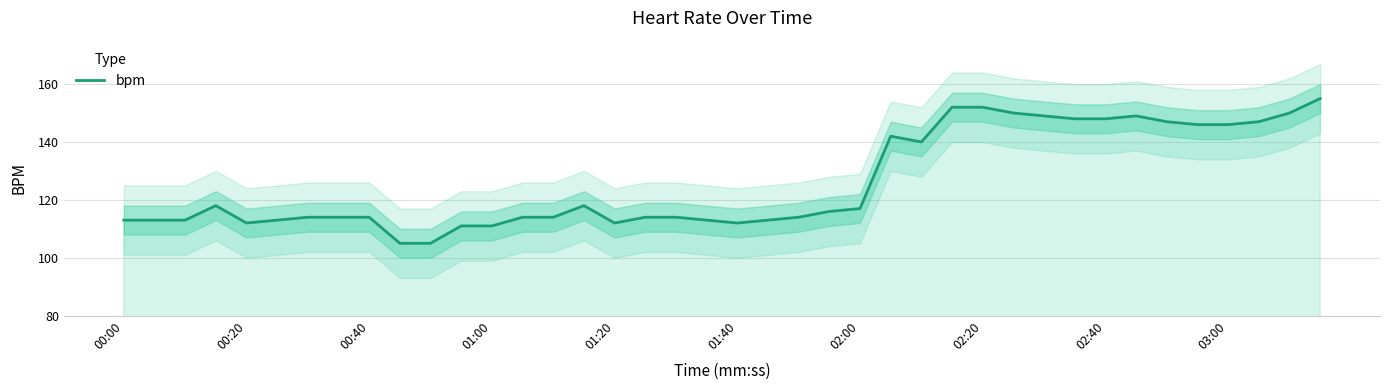

What is the lowest value of the bpm series?

105